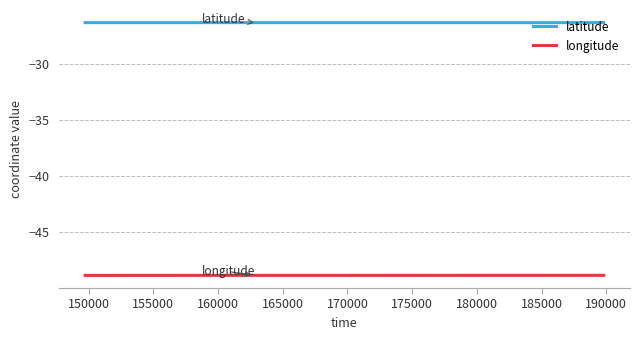

List the series in order of their peak value, lowest first.

longitude, latitude